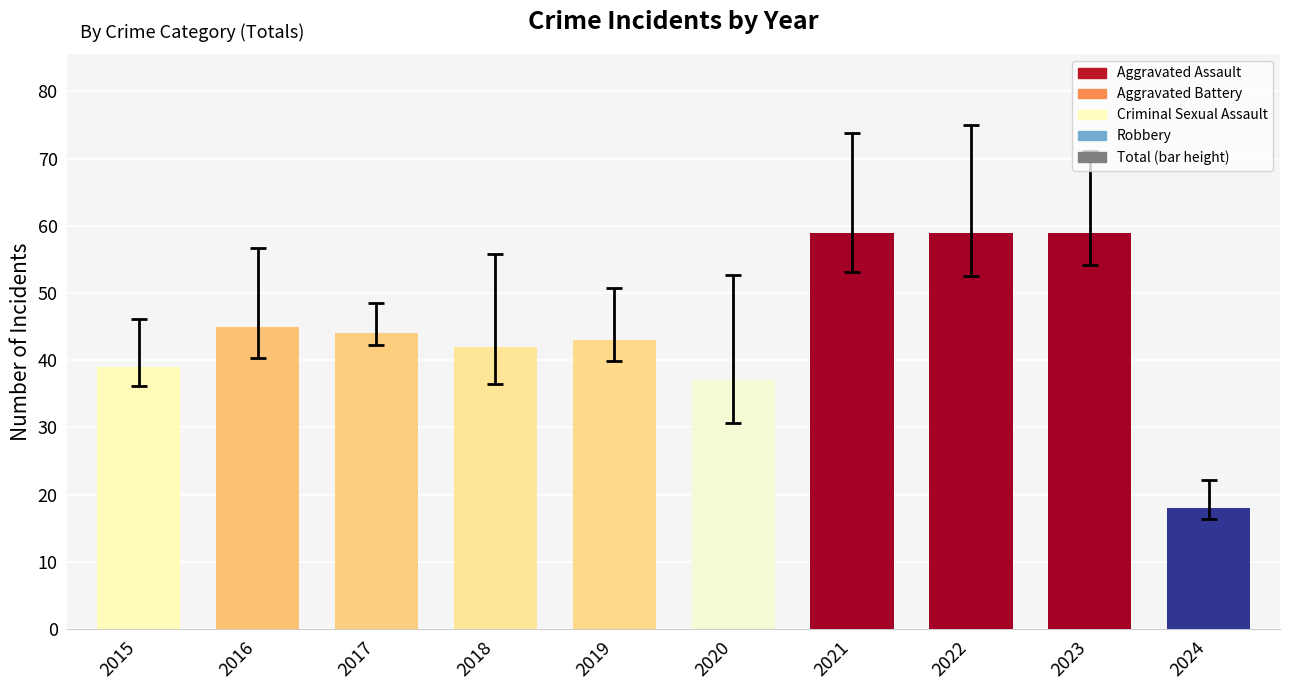

True or false: the data shows 59 at 2023.

True